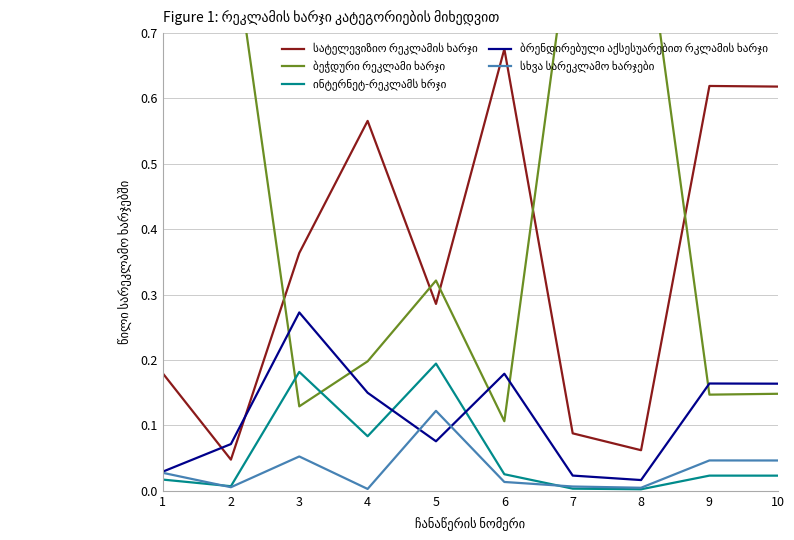

True or false: ბრენდირებული აქსესუარებით რკლამის ხარჯი and სხვა სარეკლამო ხარჯები intersect in this chart.

True